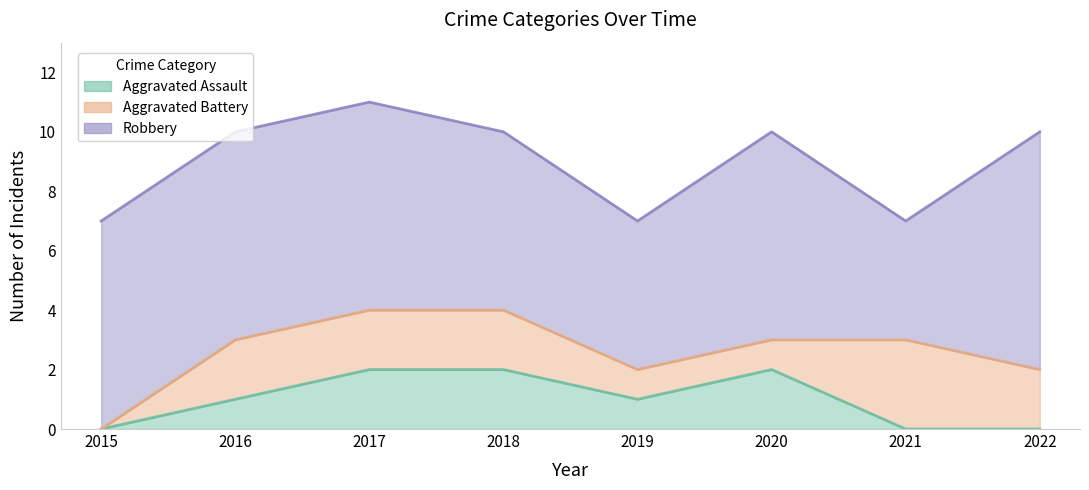

At 2018, list the series in order from largest to smallest.

Robbery, Aggravated Assault, Aggravated Battery